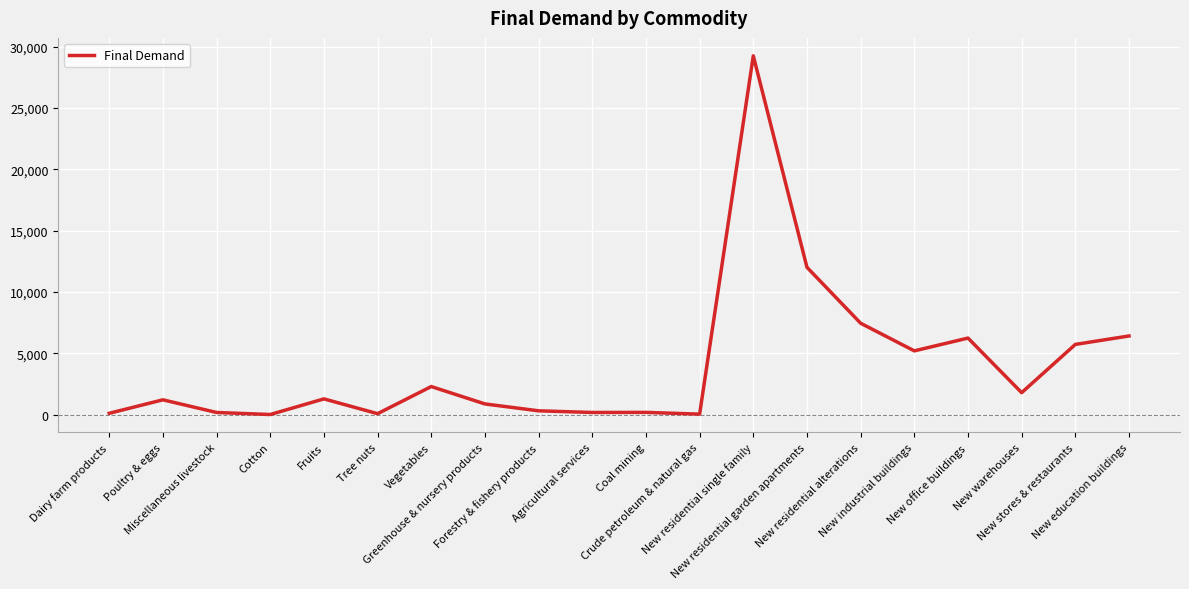

Count the number of data series in this chart.

1